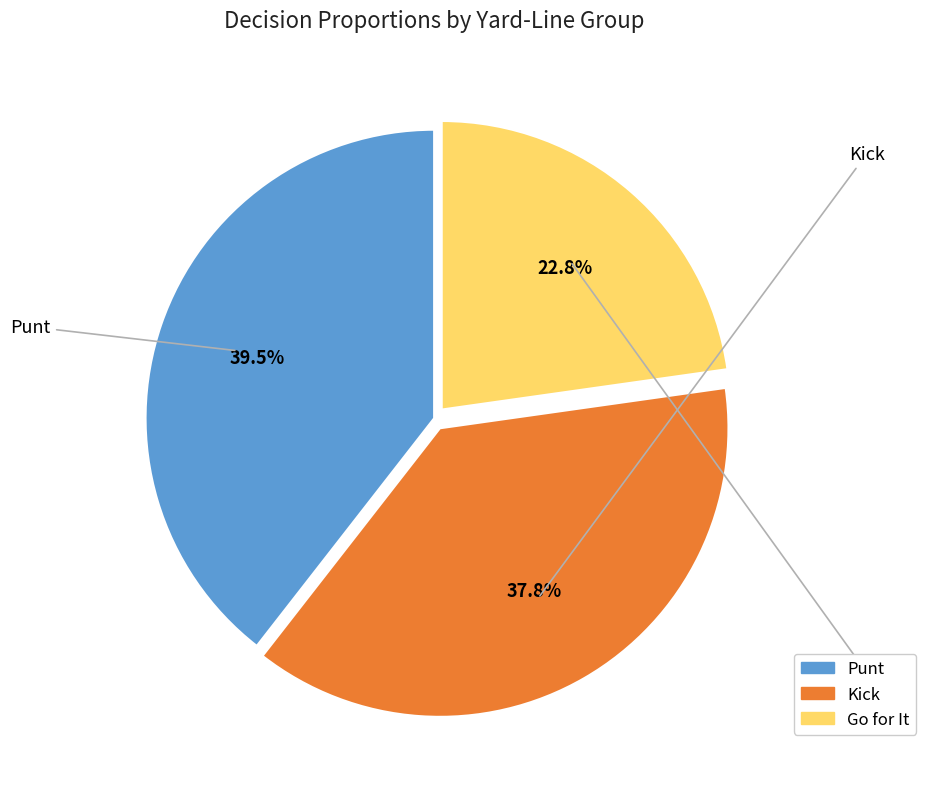

Is there any slice that represents more than half of the pie?

No